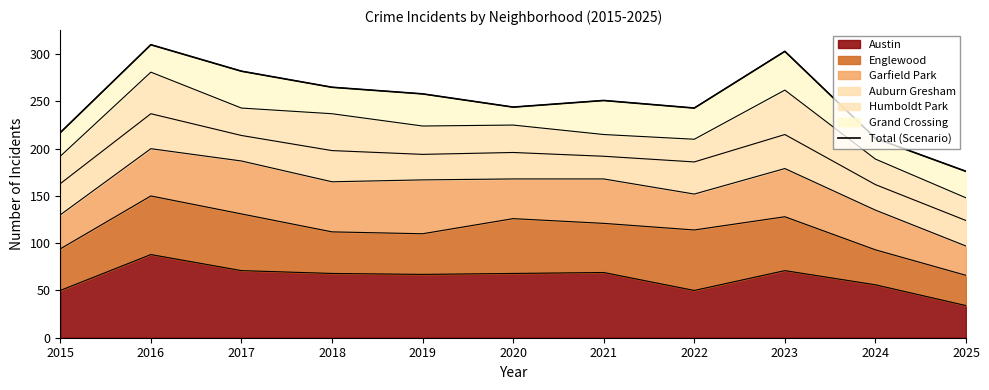

Rank the categories by value from highest to lowest.

2016, 2023, 2017, 2018, 2019, 2021, 2020, 2022, 2015, 2024, 2025